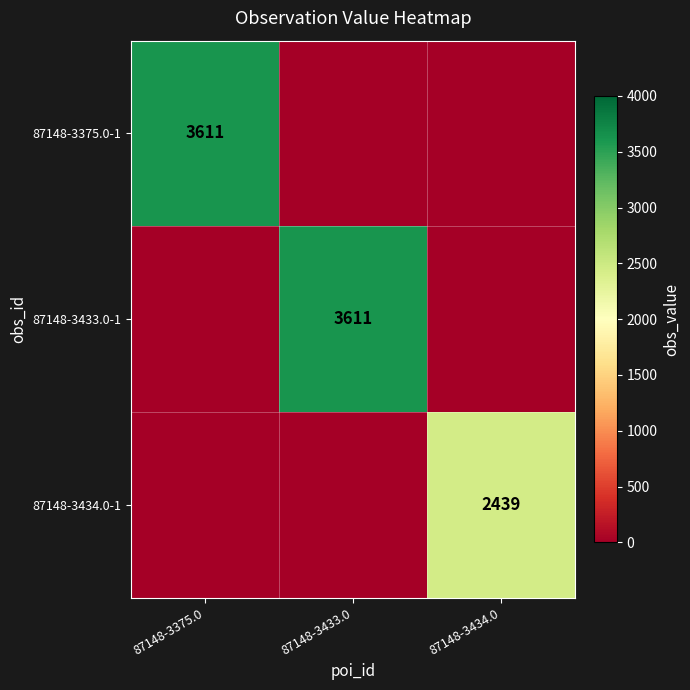

Is the value of 87148-3375.0-1 at 87148-3375.0 greater than the value of 87148-3434.0-1 at 87148-3434.0?

Yes